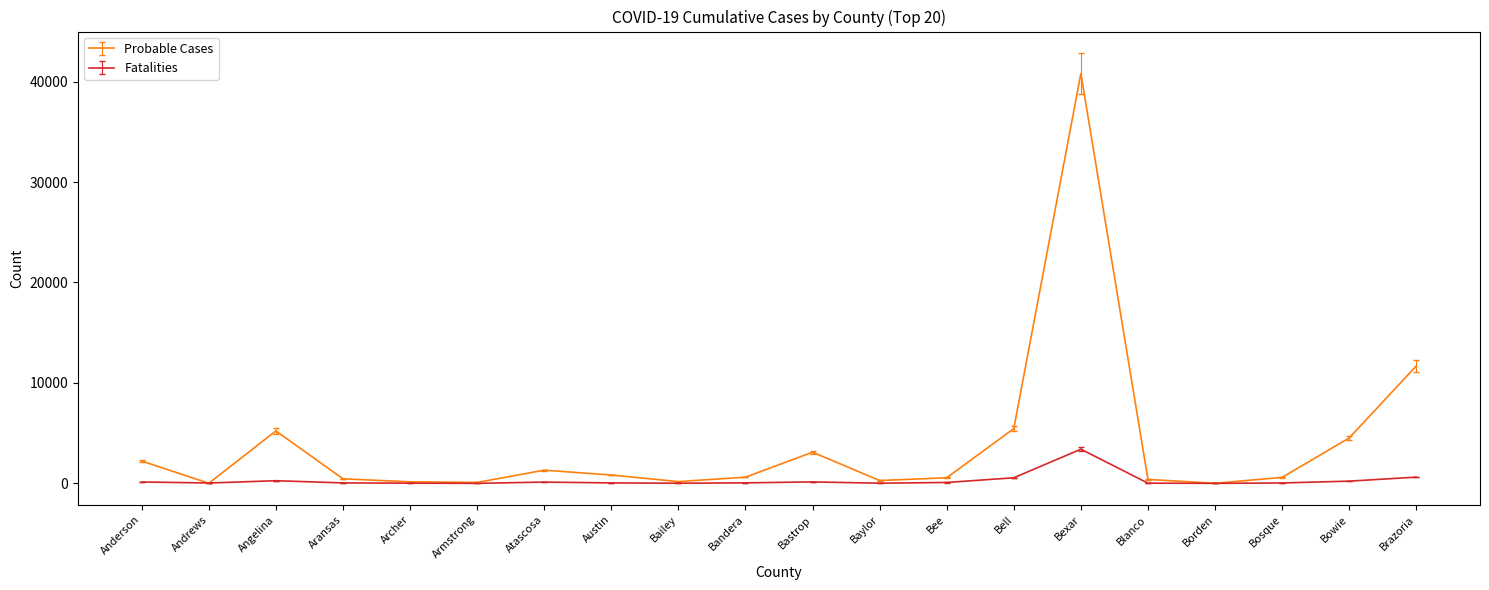

What is the sum of all Fatalities values?

5835